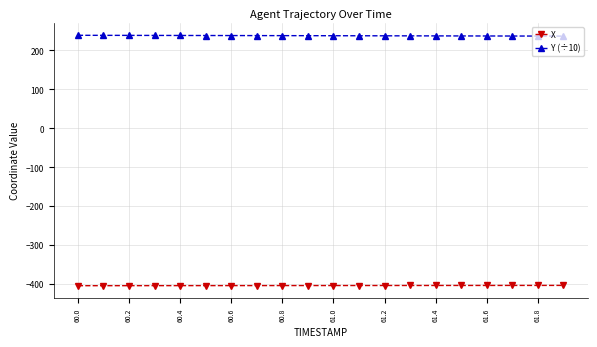

True or false: X and Y (÷10) intersect in this chart.

False